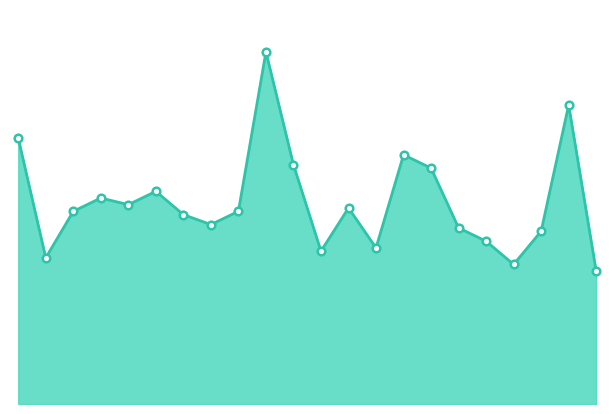

Does the chart have visible grid lines?

No